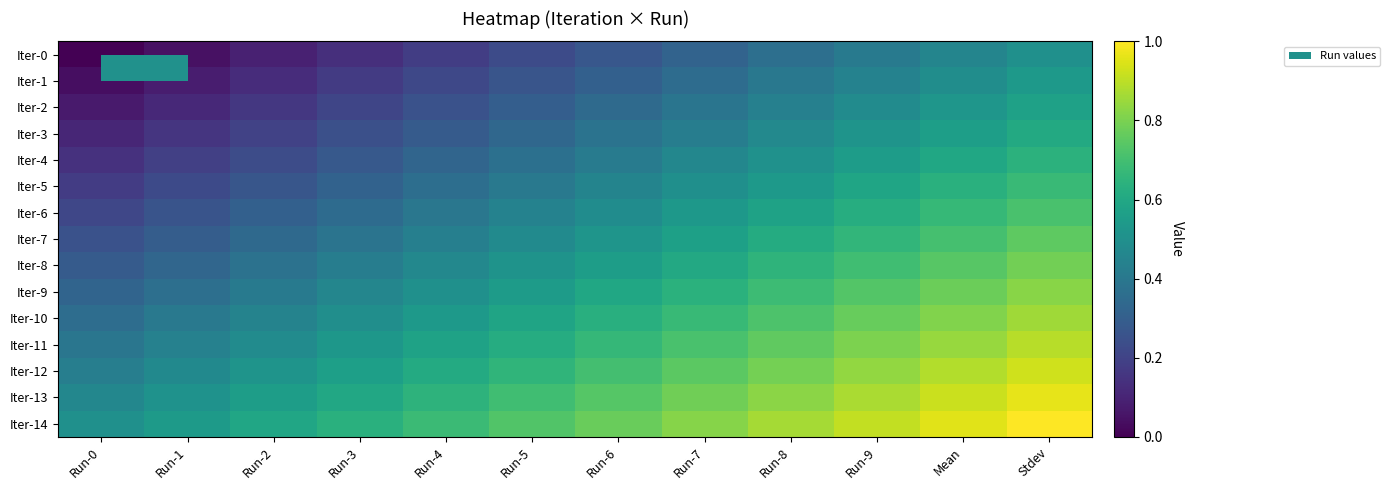

Between Run-0 and Stdev, which series saw the biggest shift?

Iter-0